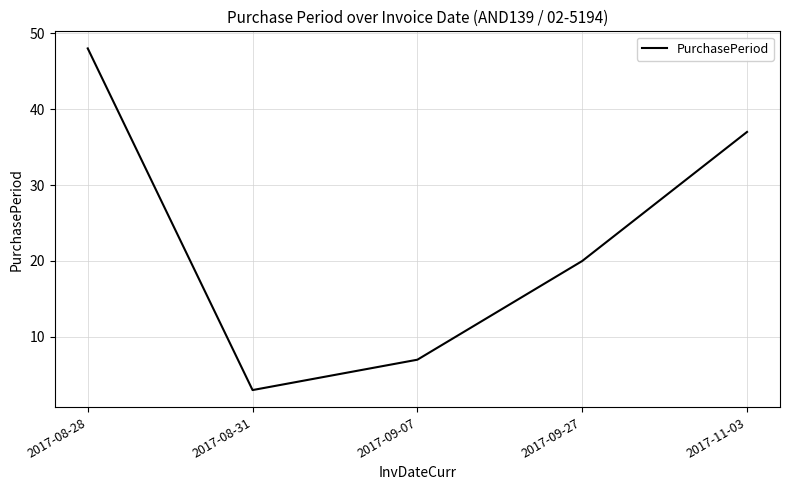

What is the average value?

23